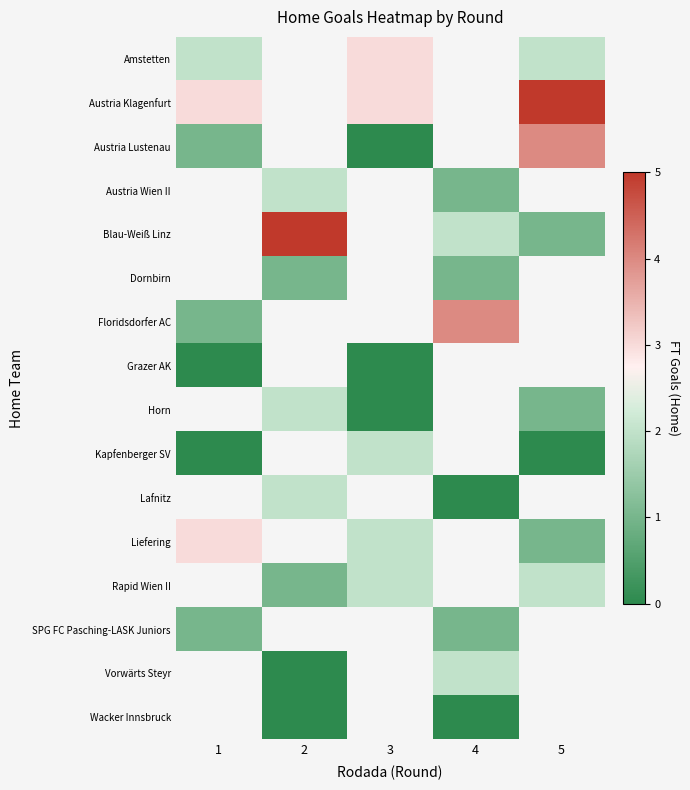

Which has a higher value, 4 or 2?

2